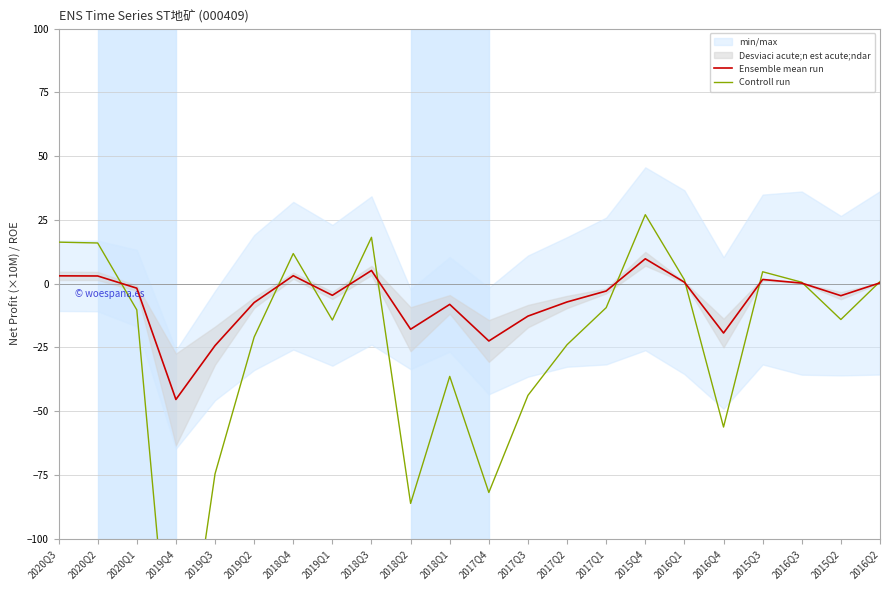

What is the label of the 9th point from the left?

2018Q3